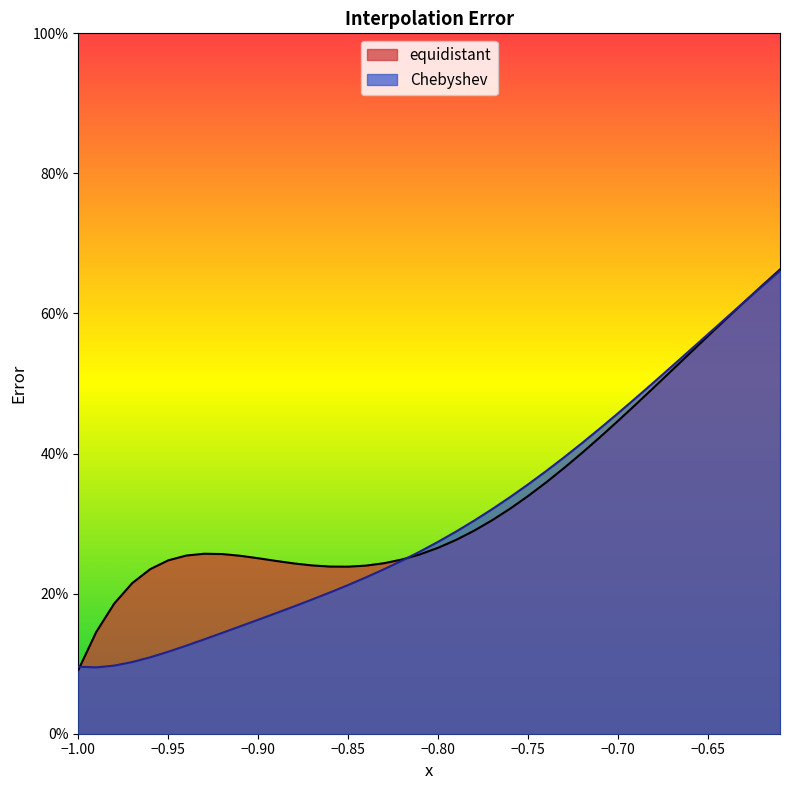

Rank the series by their maximum value, from lowest to highest.

Chebyshev, equidistant